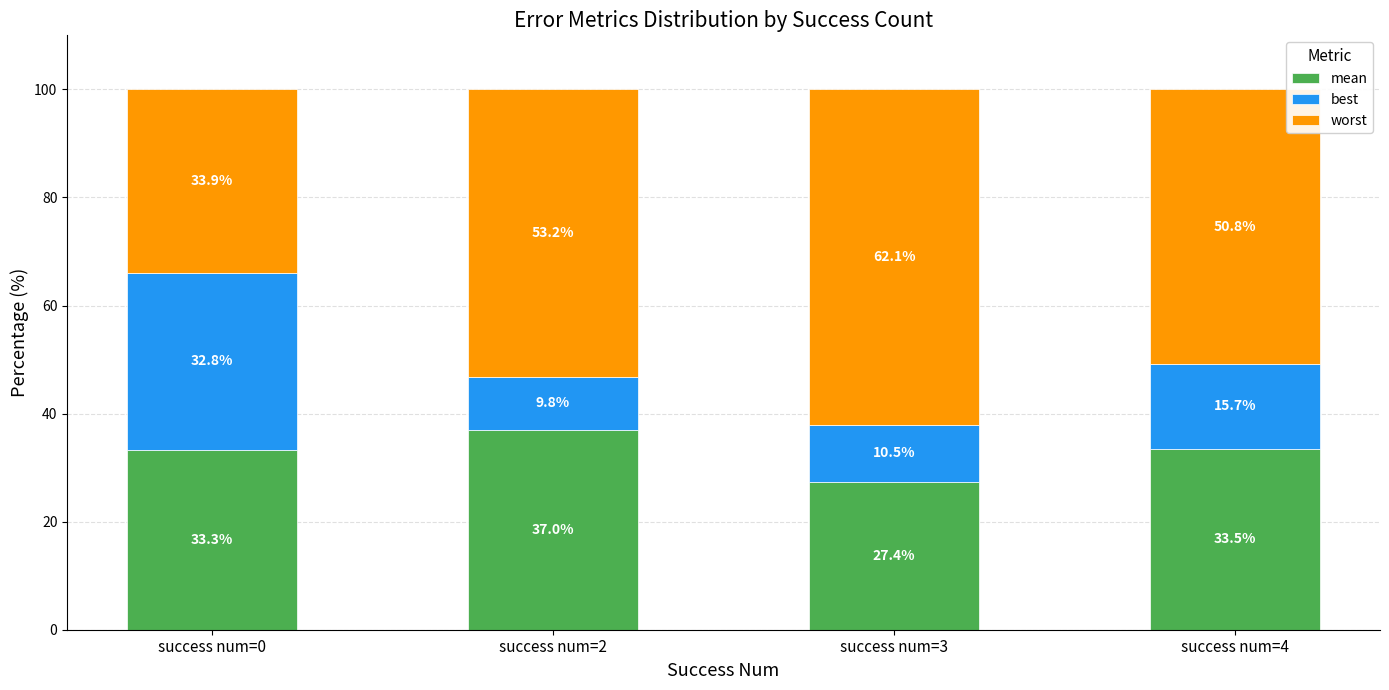

What is the sum of all mean values?

131.2